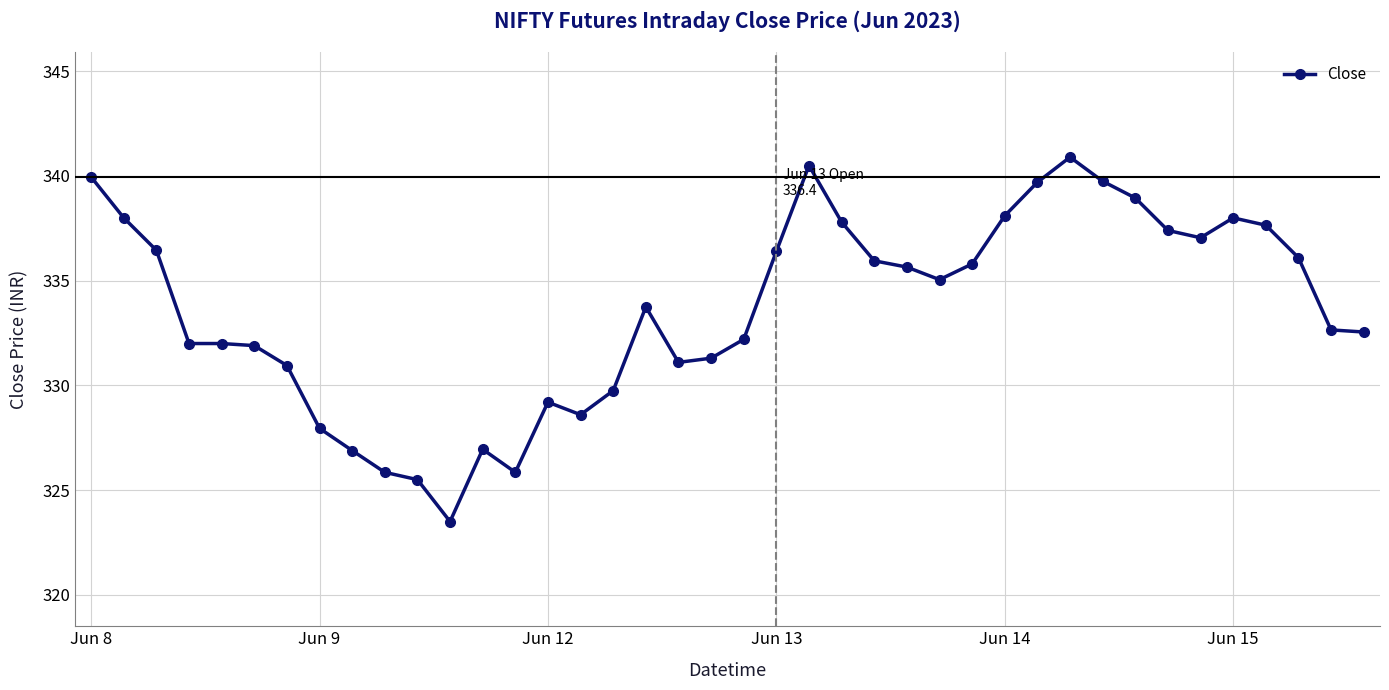

What is the greatest value displayed?

340.9